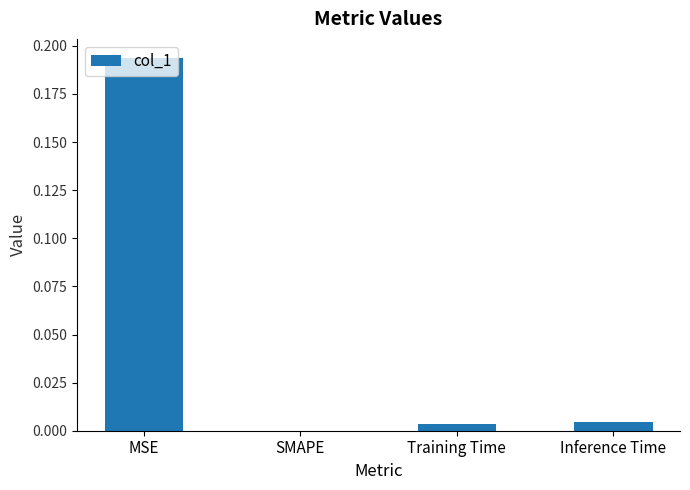

Which category has the highest value across all series?

MSE